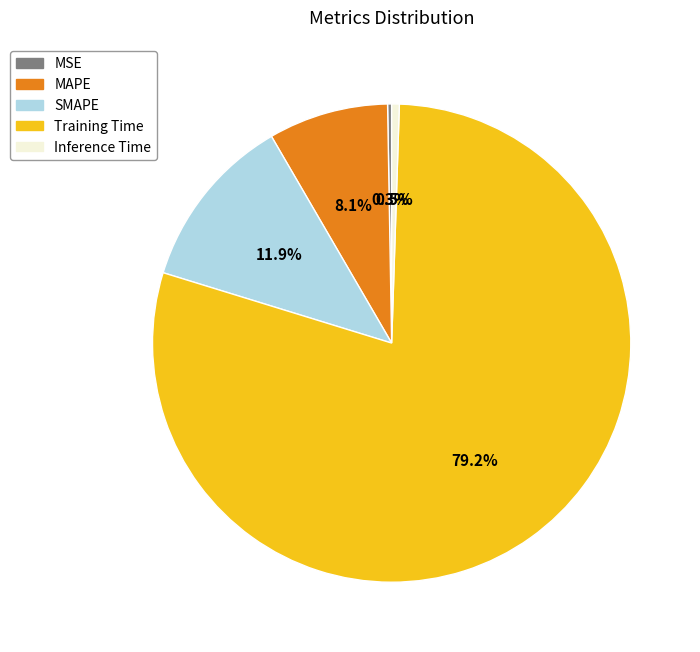

What percentage do Training Time and SMAPE together represent?

91.1%